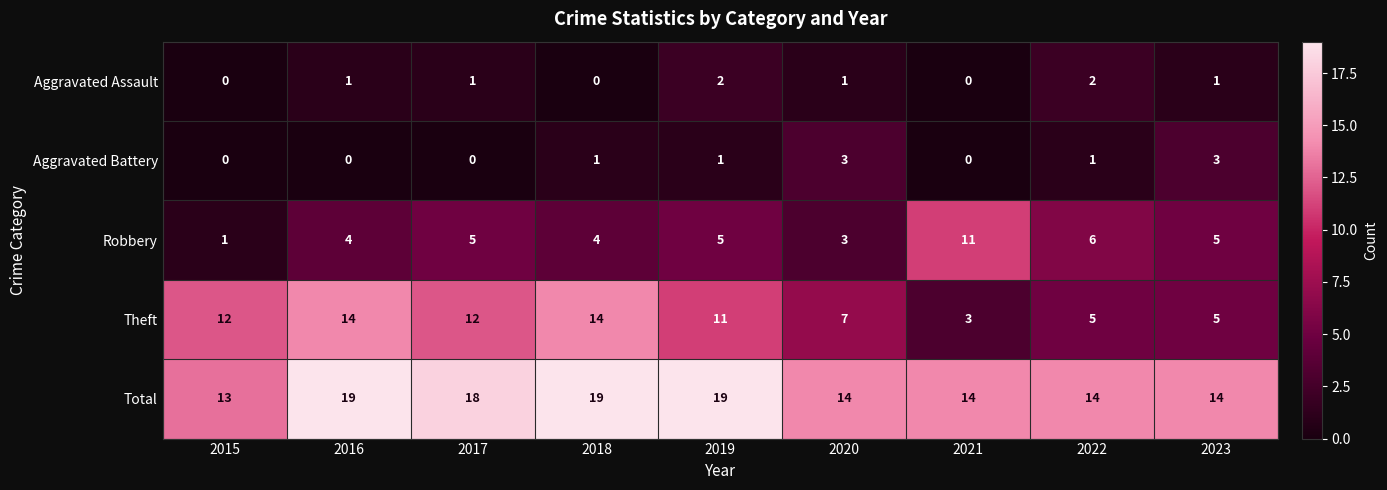

What is the average value of the Robbery series?

5